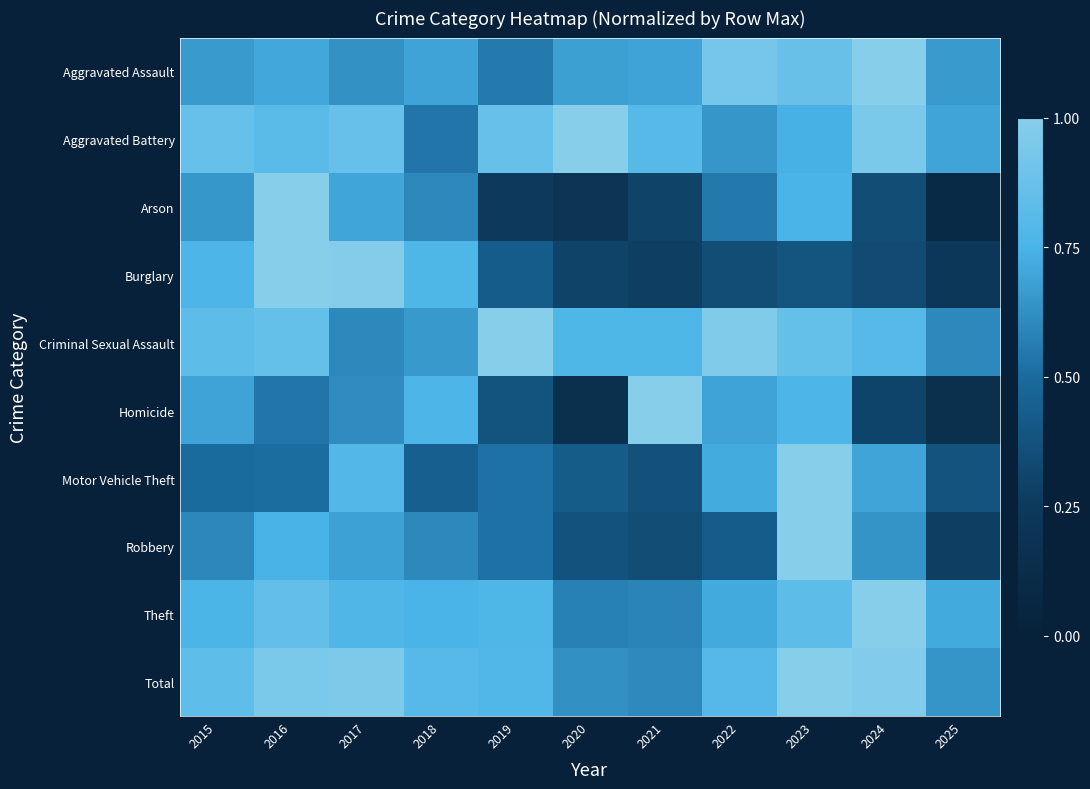

Which series has the largest range (max minus min)?

Arson